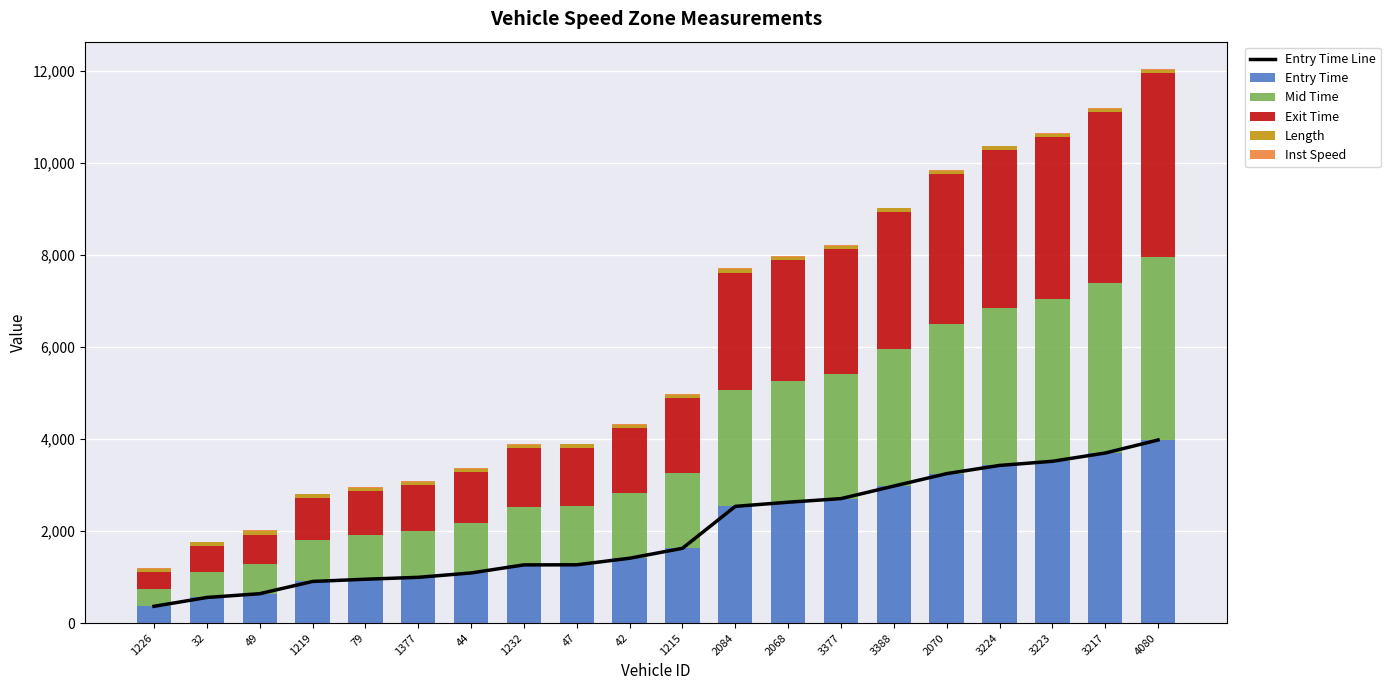

What is the label of the 8th bar from the right?

2068